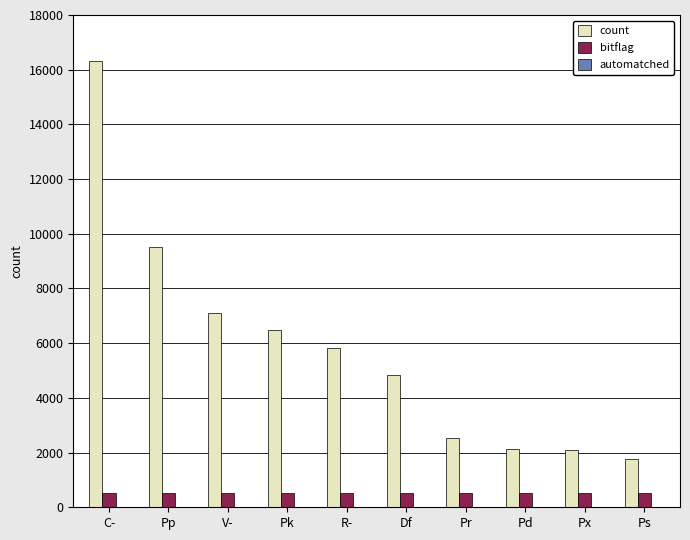

Is the value of count at Pd greater than the value of bitflag at V-?

Yes